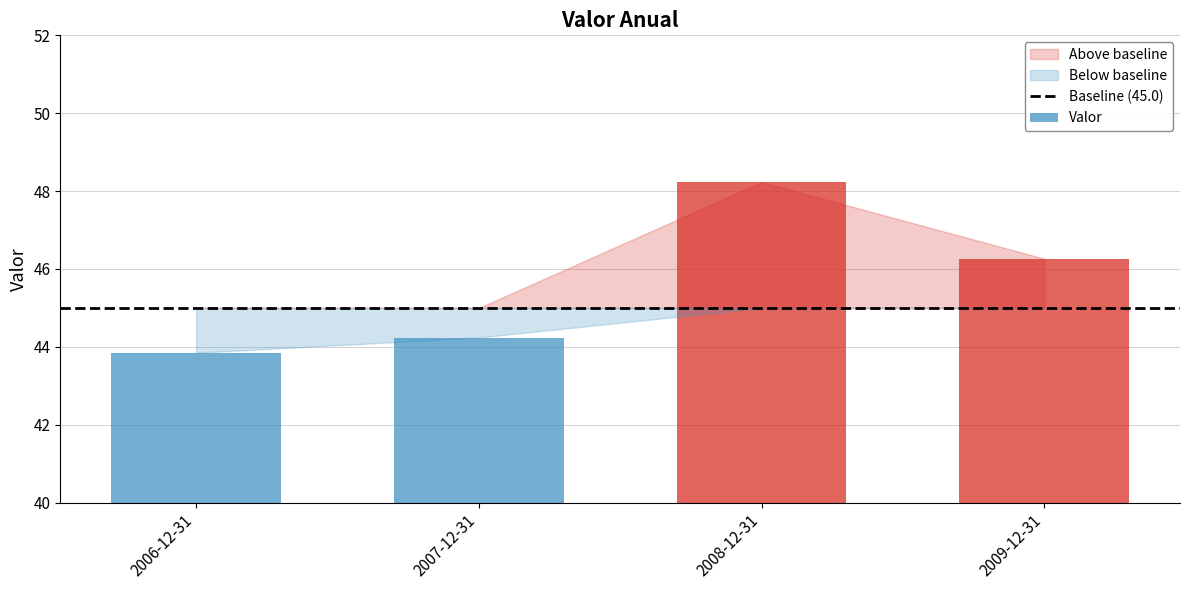

At which category does the chart reach its minimum across all series?

2006-12-31